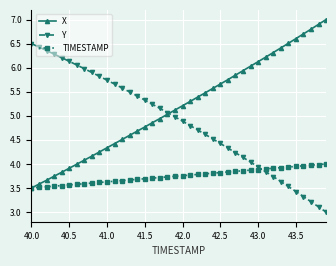

What is the value of the Y point at the 8th from the left?

6.0